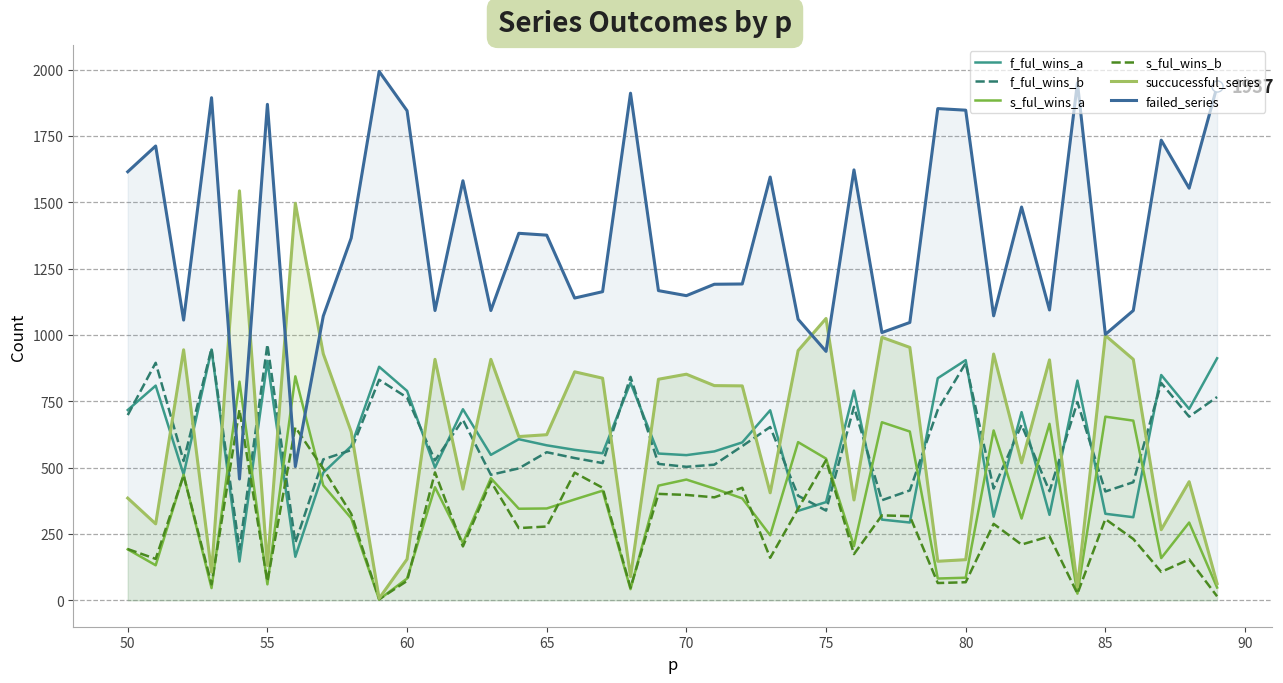

What is the approximate value of f_ful_wins_a at 85, to the nearest 50?

350